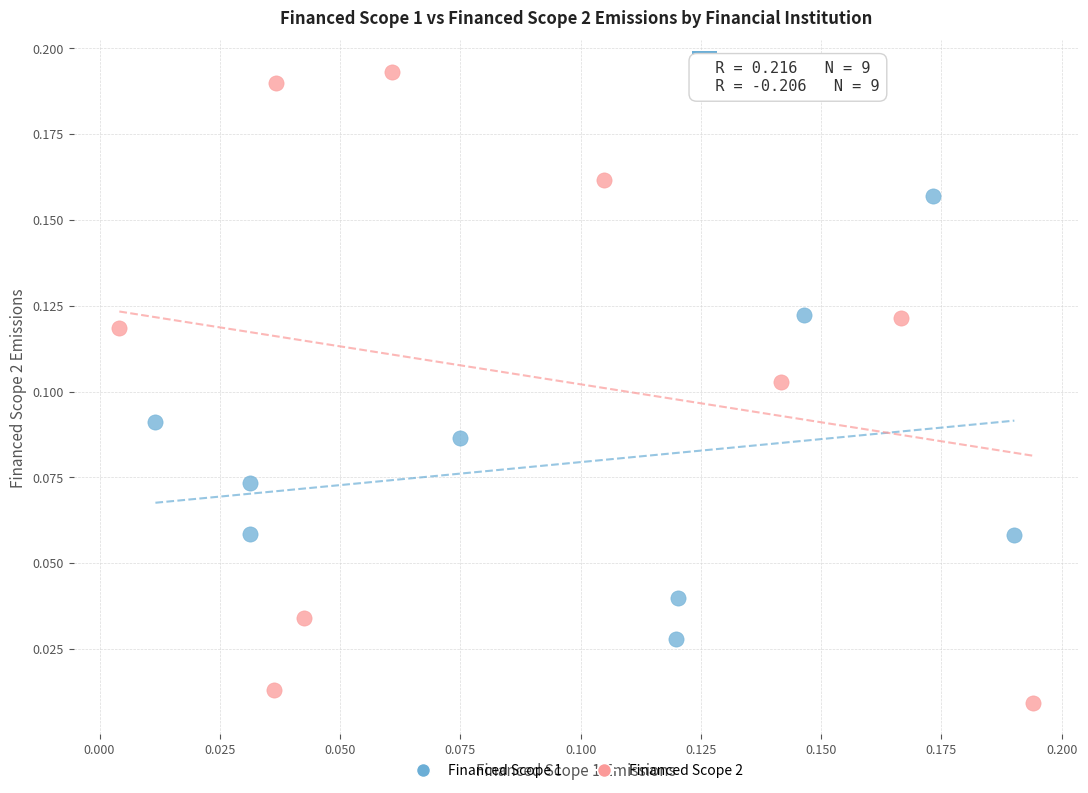

Which series has the largest Y range (max minus min)?

Financed Scope 2